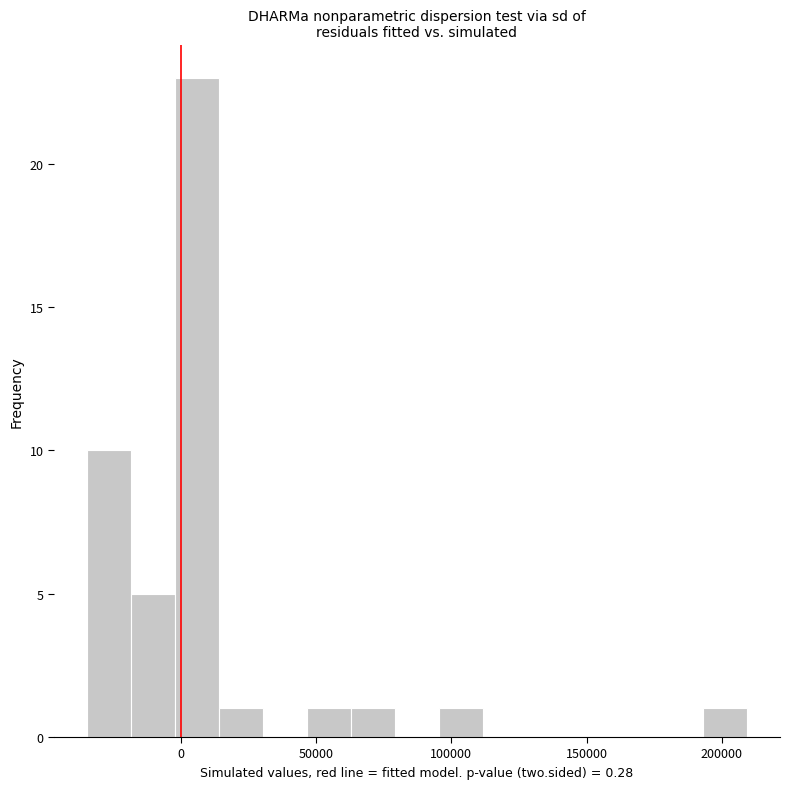

Around what value on the x-axis is the tallest bar? Give the approximate position of its centre, as read against the axis.

5000